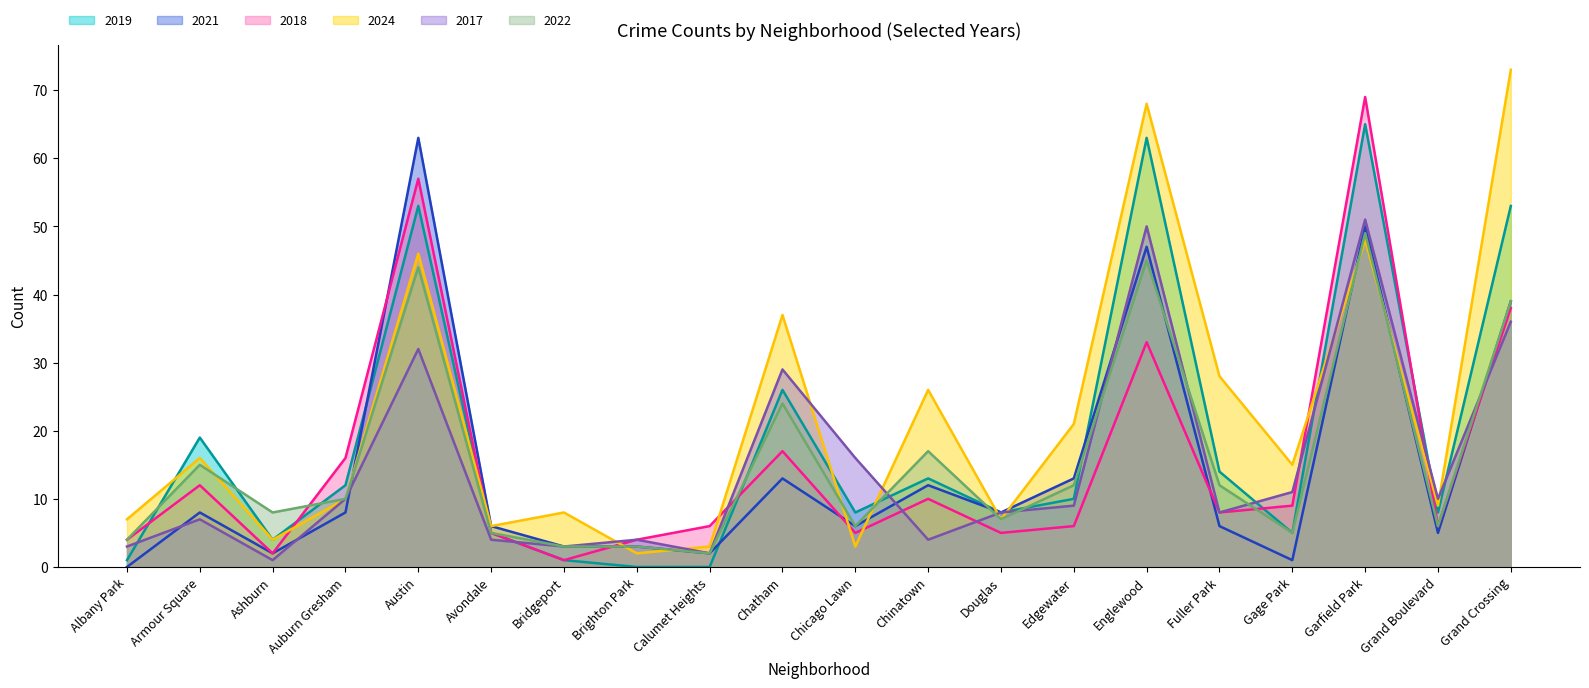

What are all the series names shown in the legend?

2019, 2021, 2018, 2024, 2017, 2022